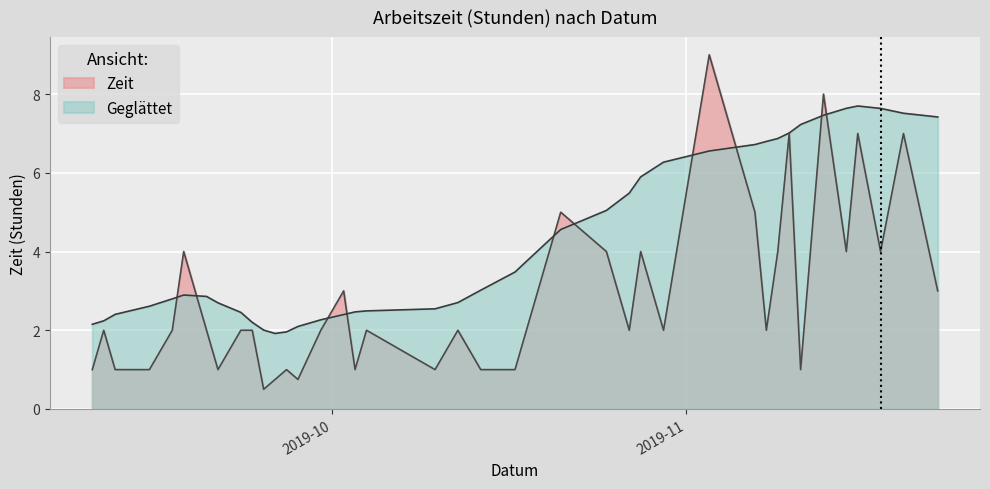

Reading left to right, transcribe all the data shown in this chart.

1.0	2.0	1.0	1.0	2.0	4.0	2.0	1.0	2.0	2.0	0.5	0.8	1.0	0.8	2.0	3.0	1.0	2.0	1.0	2.0	1.0	1.0	3.0	5.0	4.0	2.0	4.0	2.0	9.0	5.0	2.0	4.0	7.0	1.0	8.0	4.0	7.0	4.0	7.0	3.0